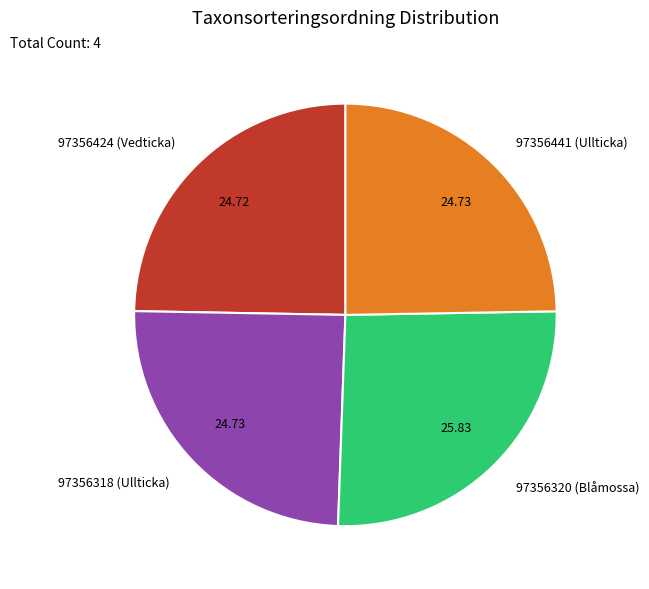

Approximately how many times larger is the value at 97356320 (Blåmossa) compared to 97356318 (Ullticka)?

1.0